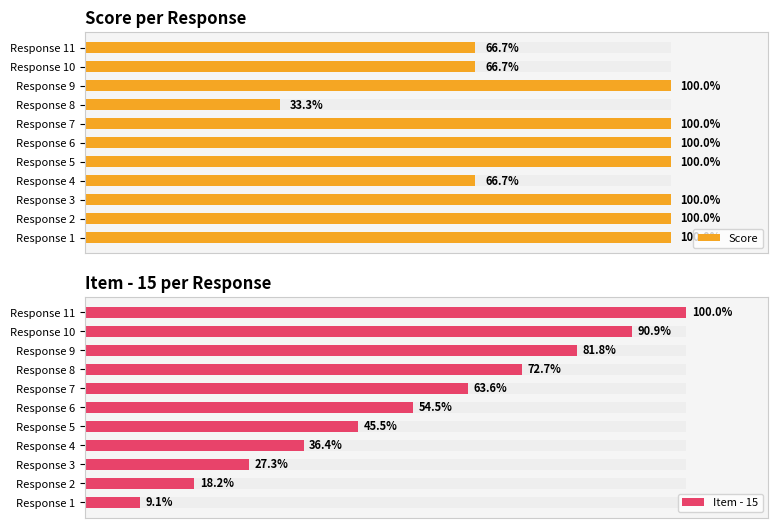

Reading left to right, what are all the values shown in this chart?

Score: 3	3	3	2	3	3	3	1	3	2	2
Item - 15: 1	2	3	4	5	6	7	8	9	10	11